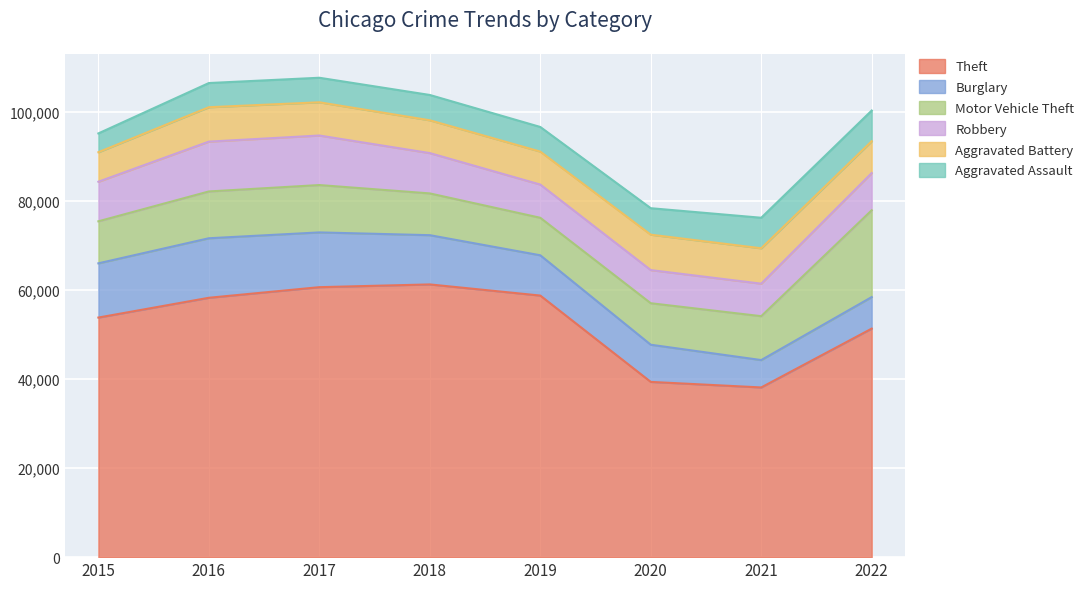

At which category is the sum across all series the highest?

2017